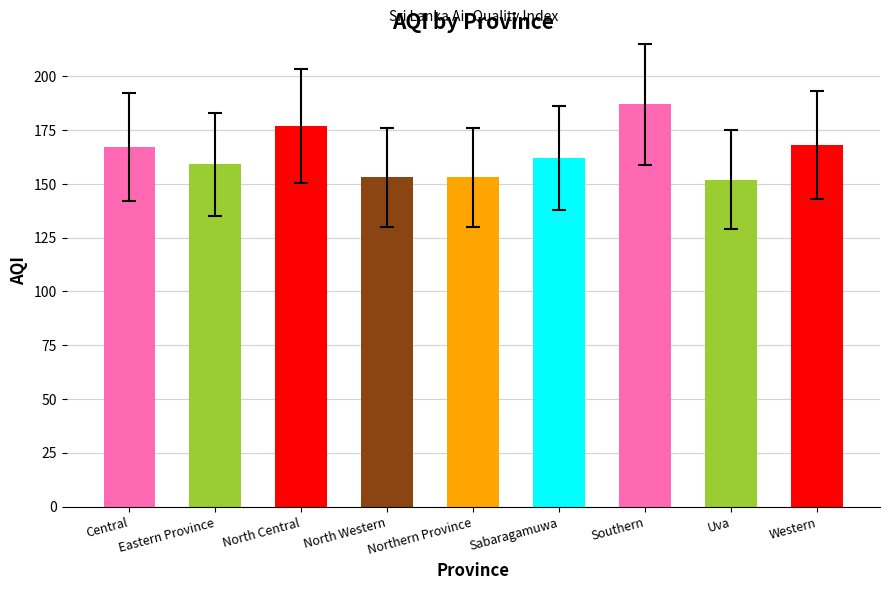

What is the value of the 2nd bar from the left?

159